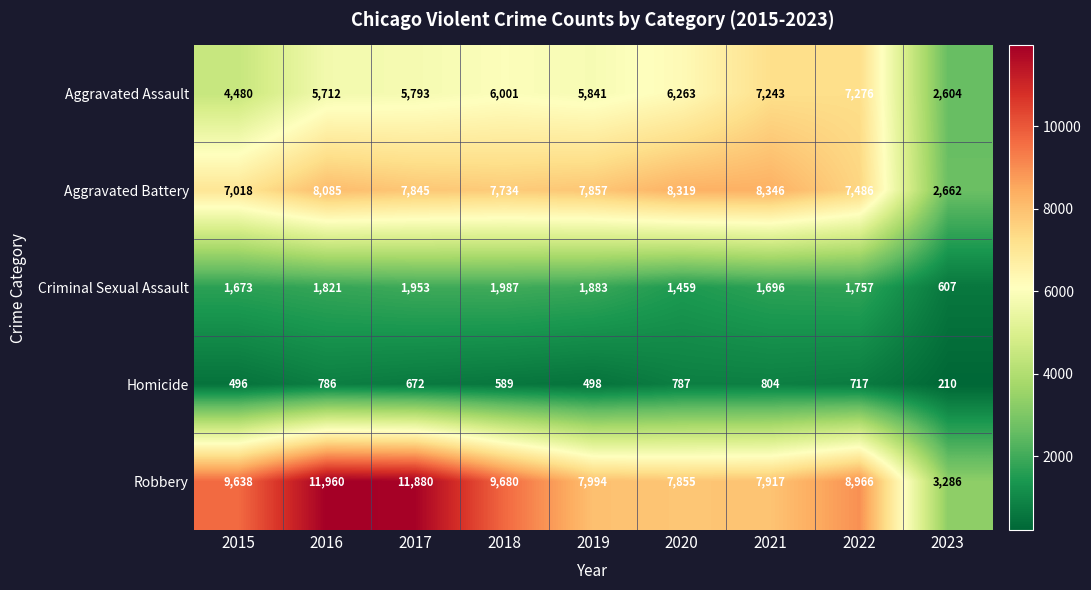

Read the Robbery value at 2020, to the nearest 100.

7900